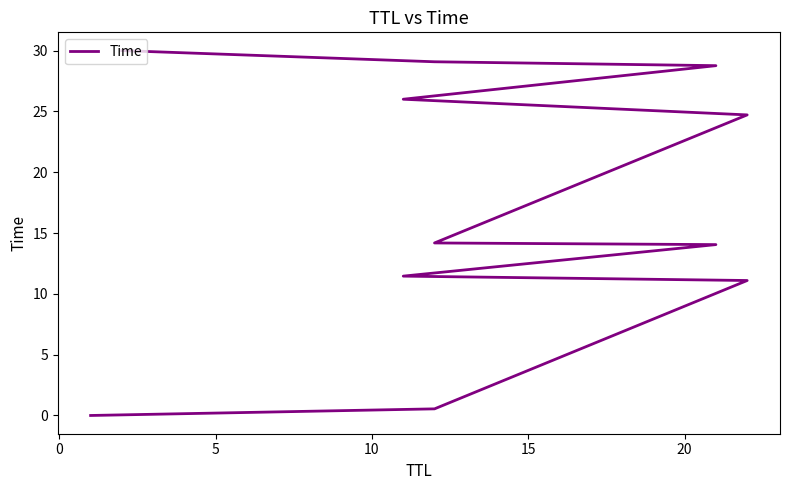

The value at 15 is 7.4. True or false?

False